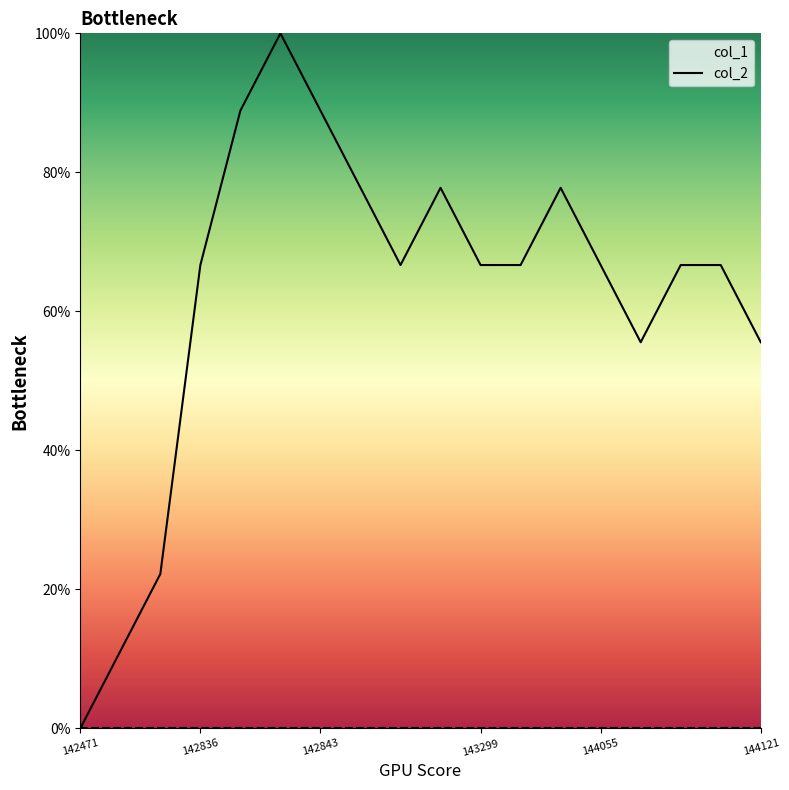

What is the spread (max minus min) of values at 142836?

66.7